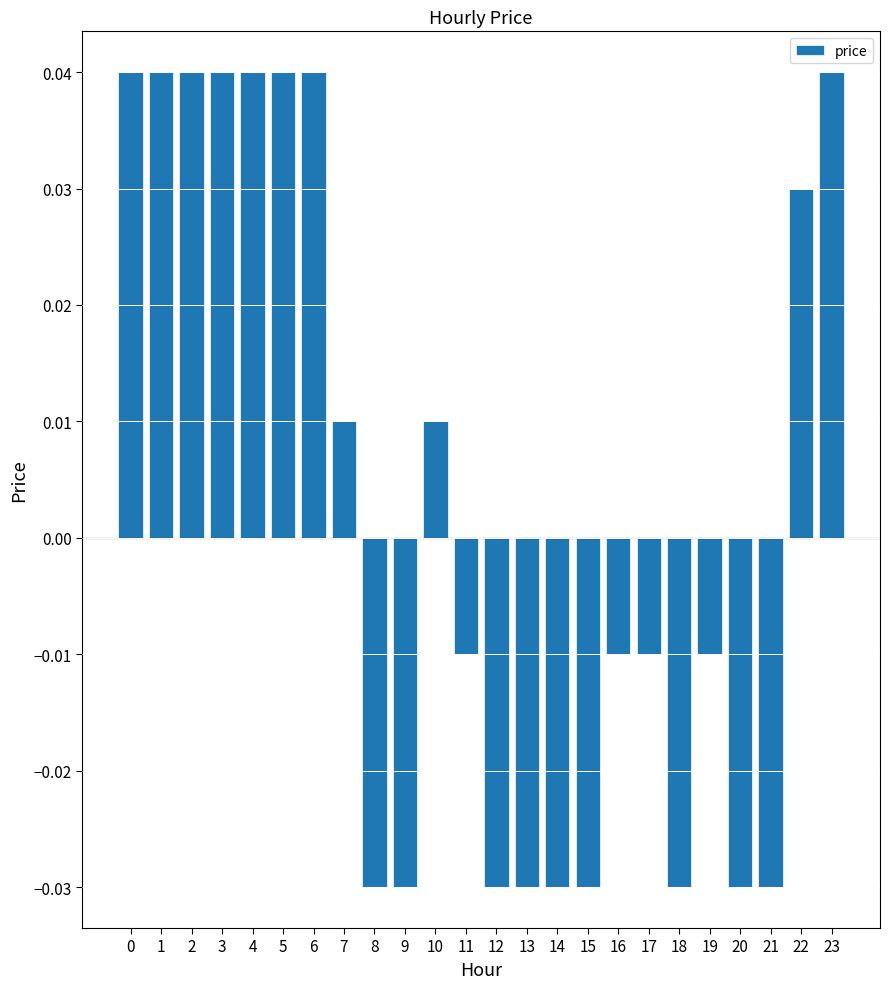

The chart shows a value of 0.1 at 0. True or false?

False